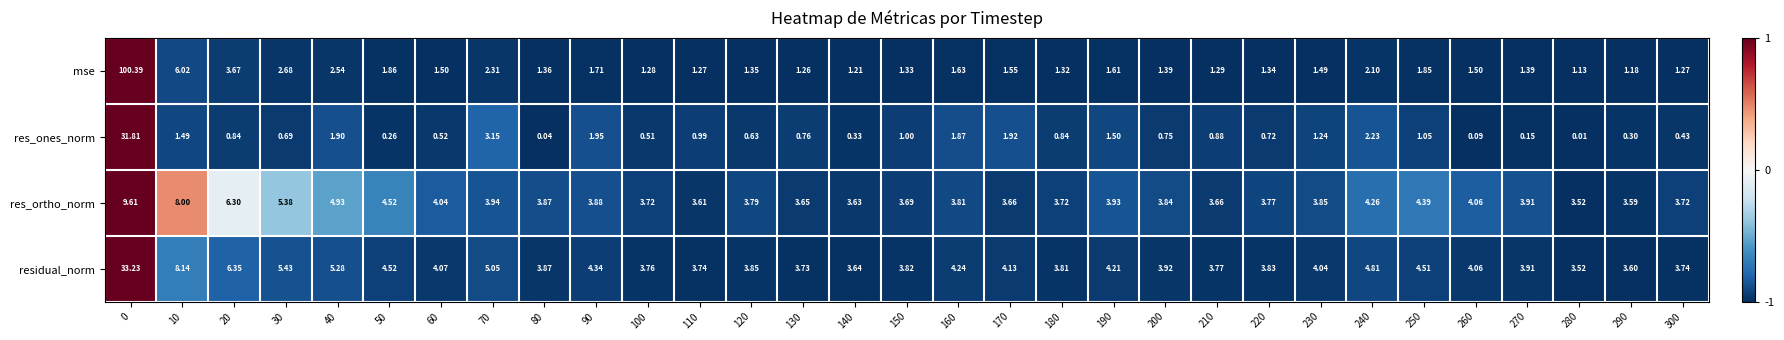

Which series has the largest total across all categories?

residual_norm